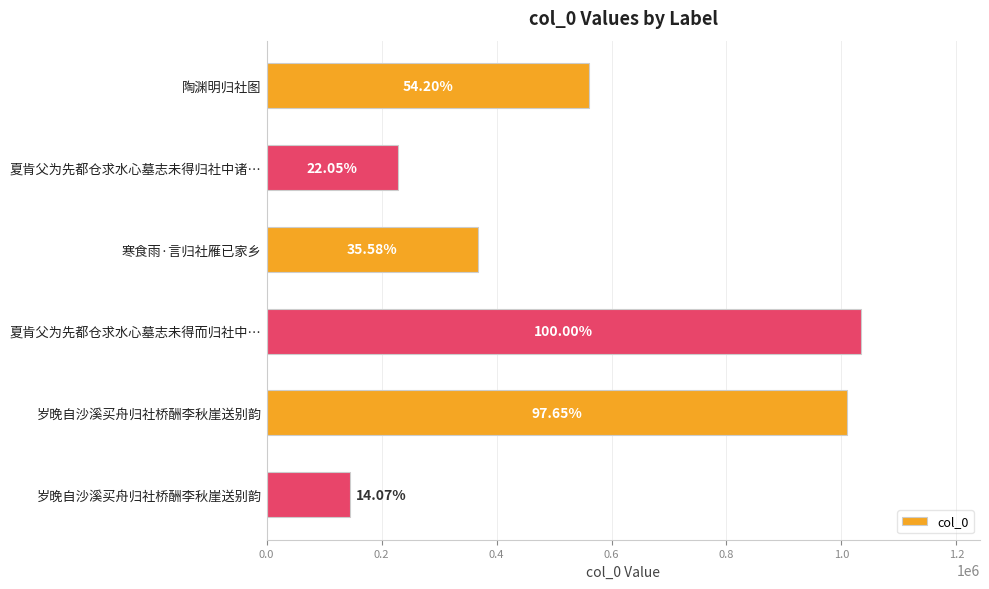

Does the chart contain any negative values?

No